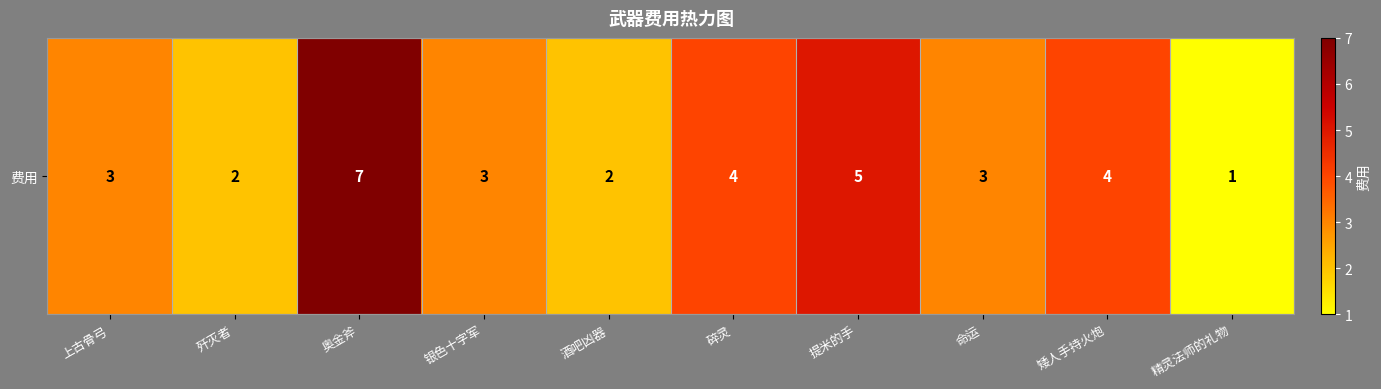

Reading left to right, extract all data points from this chart.

3	2	7	3	2	4	5	3	4	1